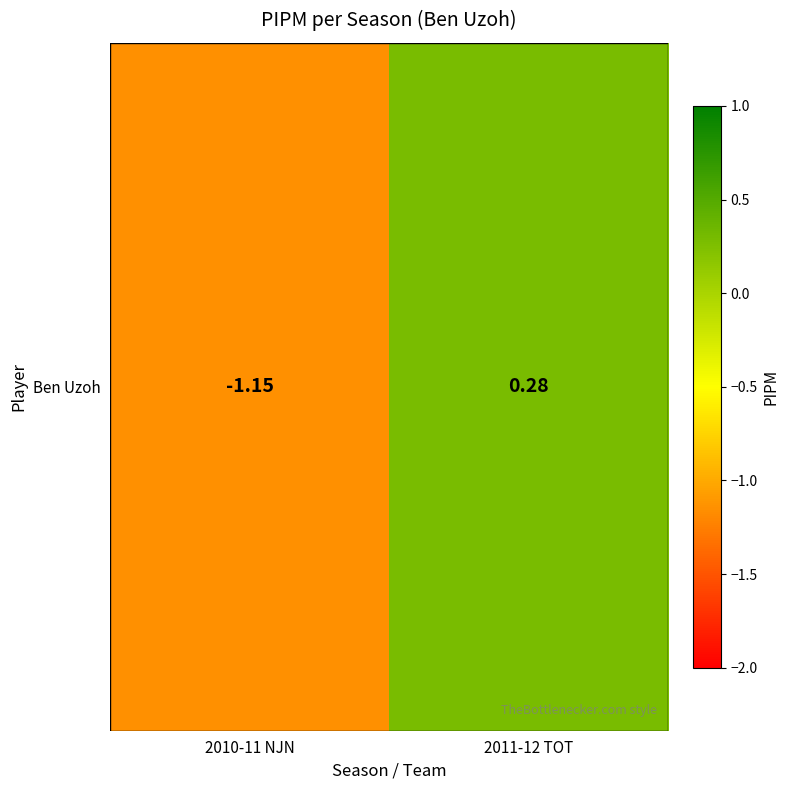

Which category has the lowest value across all series?

2010-11 NJN